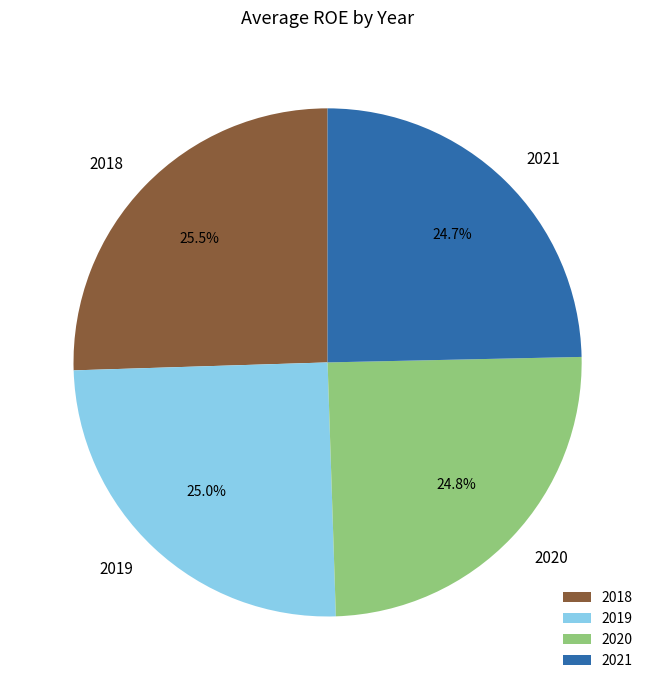

Is 2021 the majority of the pie?

No